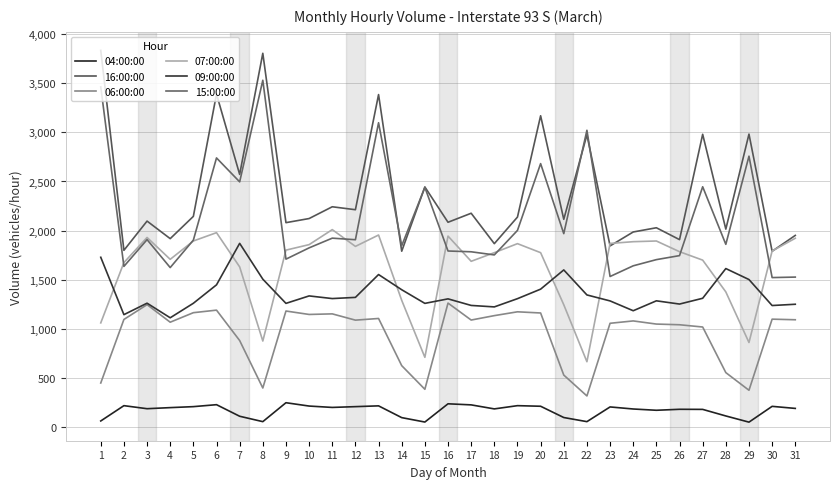

What are all the series names shown in the legend?

04:00:00, 16:00:00, 06:00:00, 07:00:00, 09:00:00, 15:00:00